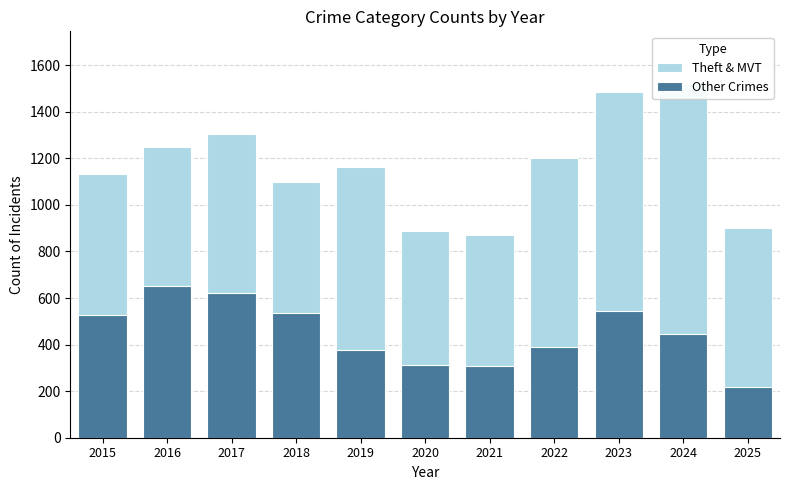

How many bars are there in each group?

2